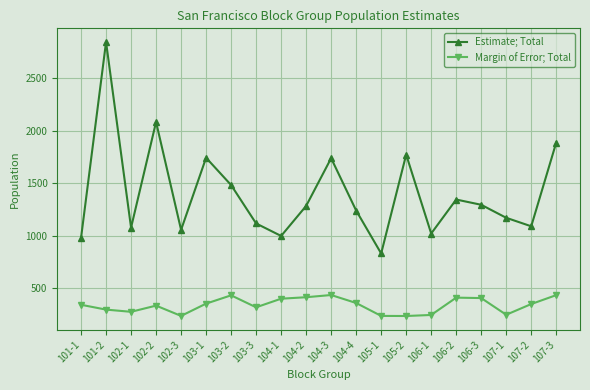

At which category is the sum across all series the highest?

101-2